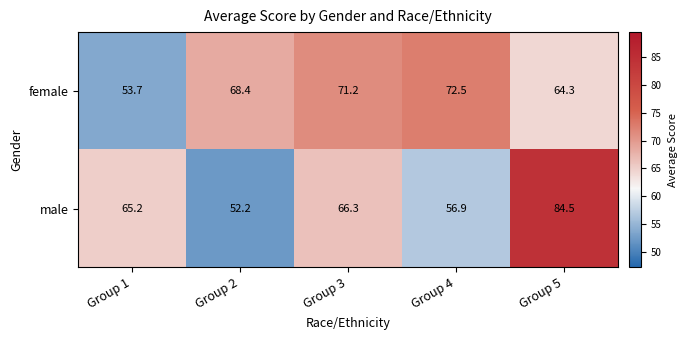

Where is female nearest to the value 63?

Group 5